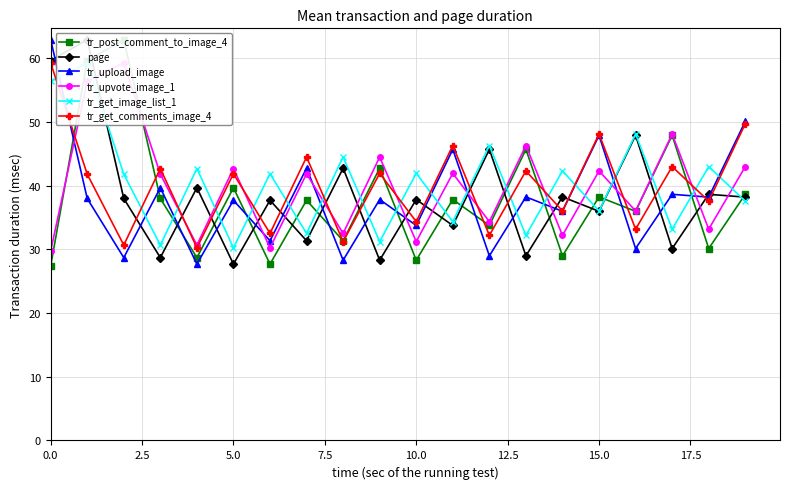

What is the difference between the highest and lowest values at 9?

16.2